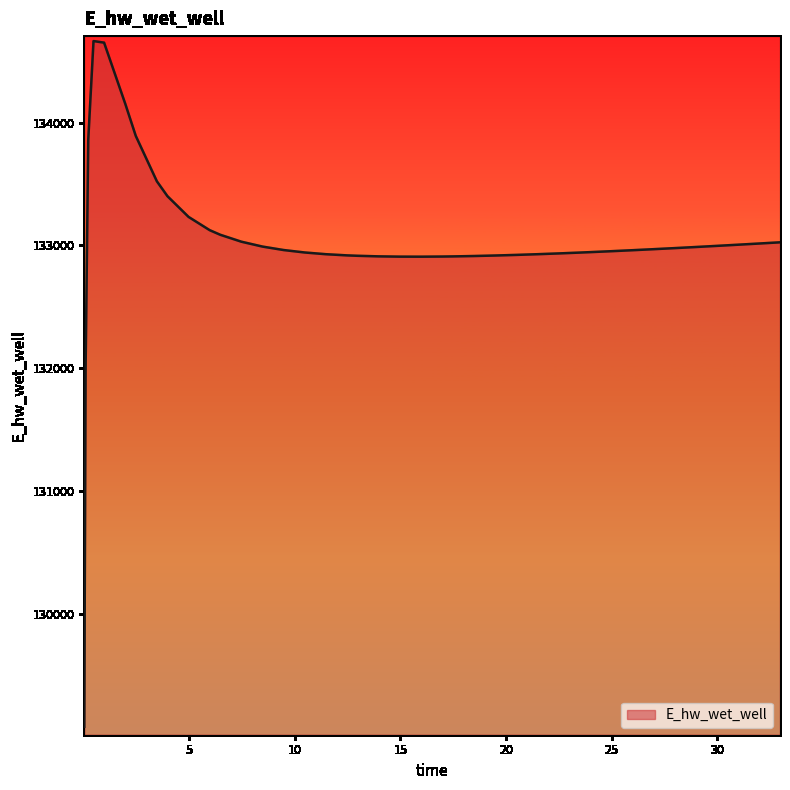

What is the average value?

133032.8